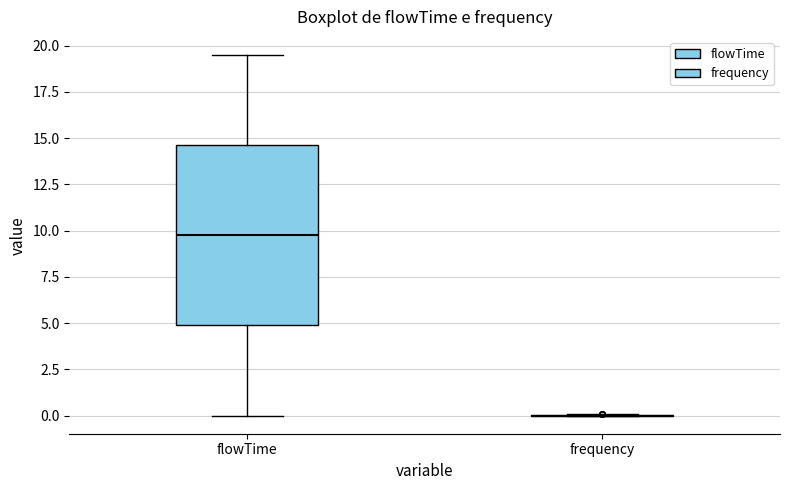

Reading left to right, read every box against the y-axis: the position of its median line, the range the box covers, and the ends of its whiskers. The values are not printed on the chart, so give them approximately, as read against the axis.

flowTime: median 10.0, box 5.0 to 14.5, whiskers 0.0 to 19.5
frequency: box collapsed to a line at 0.0, whiskers 0.0 to 0.0